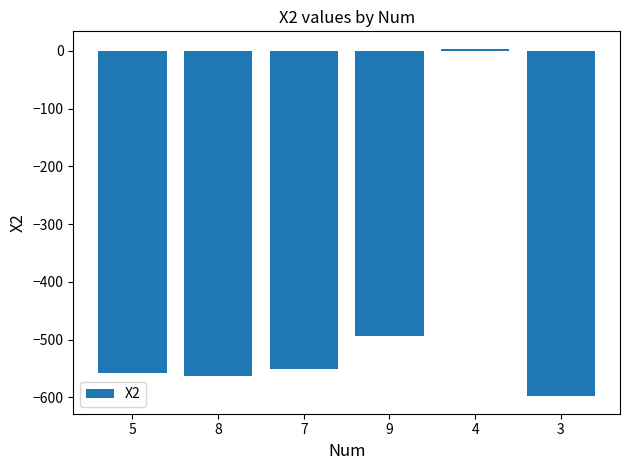

How many values are above zero?

1